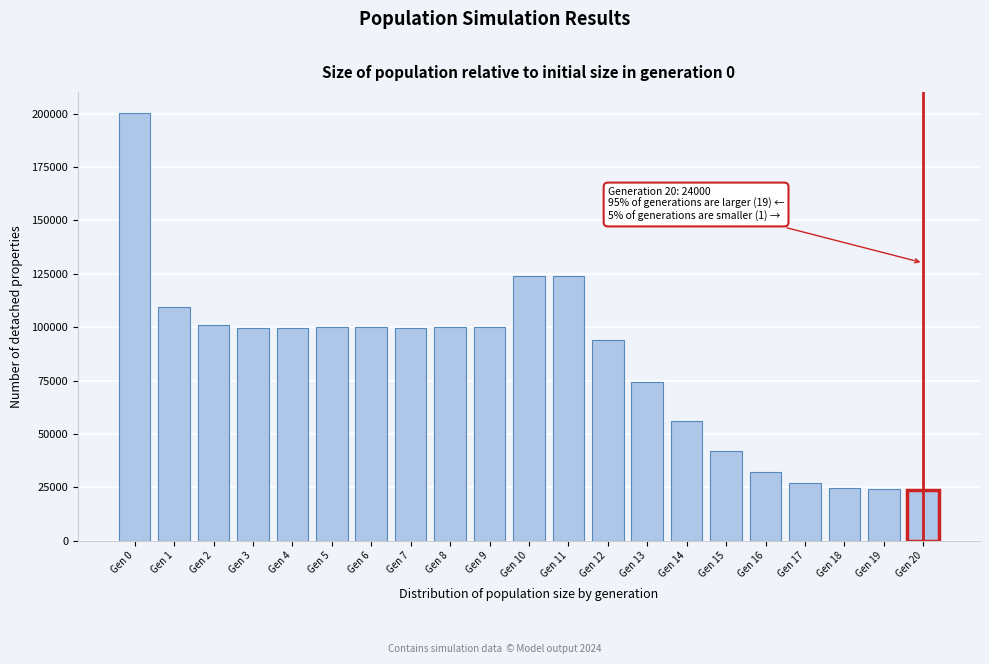

Is it true that the value at Gen 20 is 24000?

True